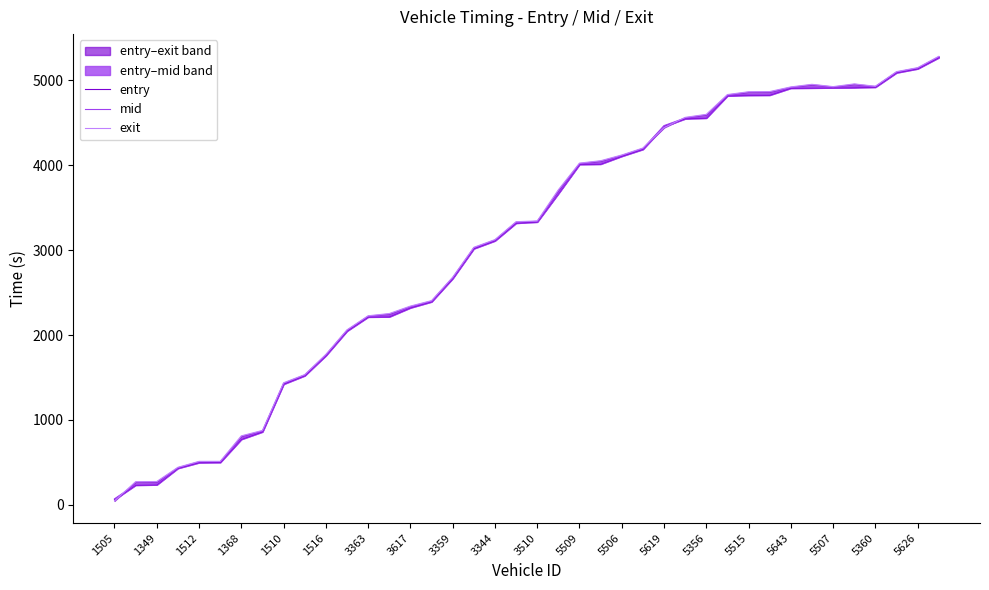

What is the difference between the maximum and minimum values in the exit series?

5235.0